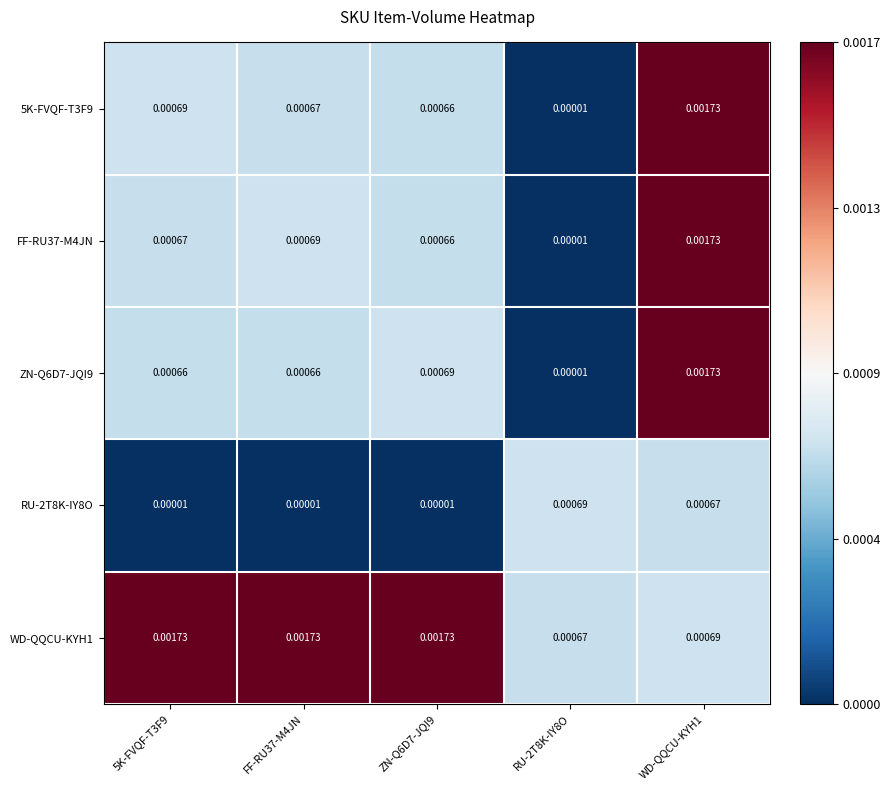

Is the value of RU-2T8K-IY8O at FF-RU37-M4JN greater than the value of WD-QQCU-KYH1 at 5K-FVQF-T3F9?

No